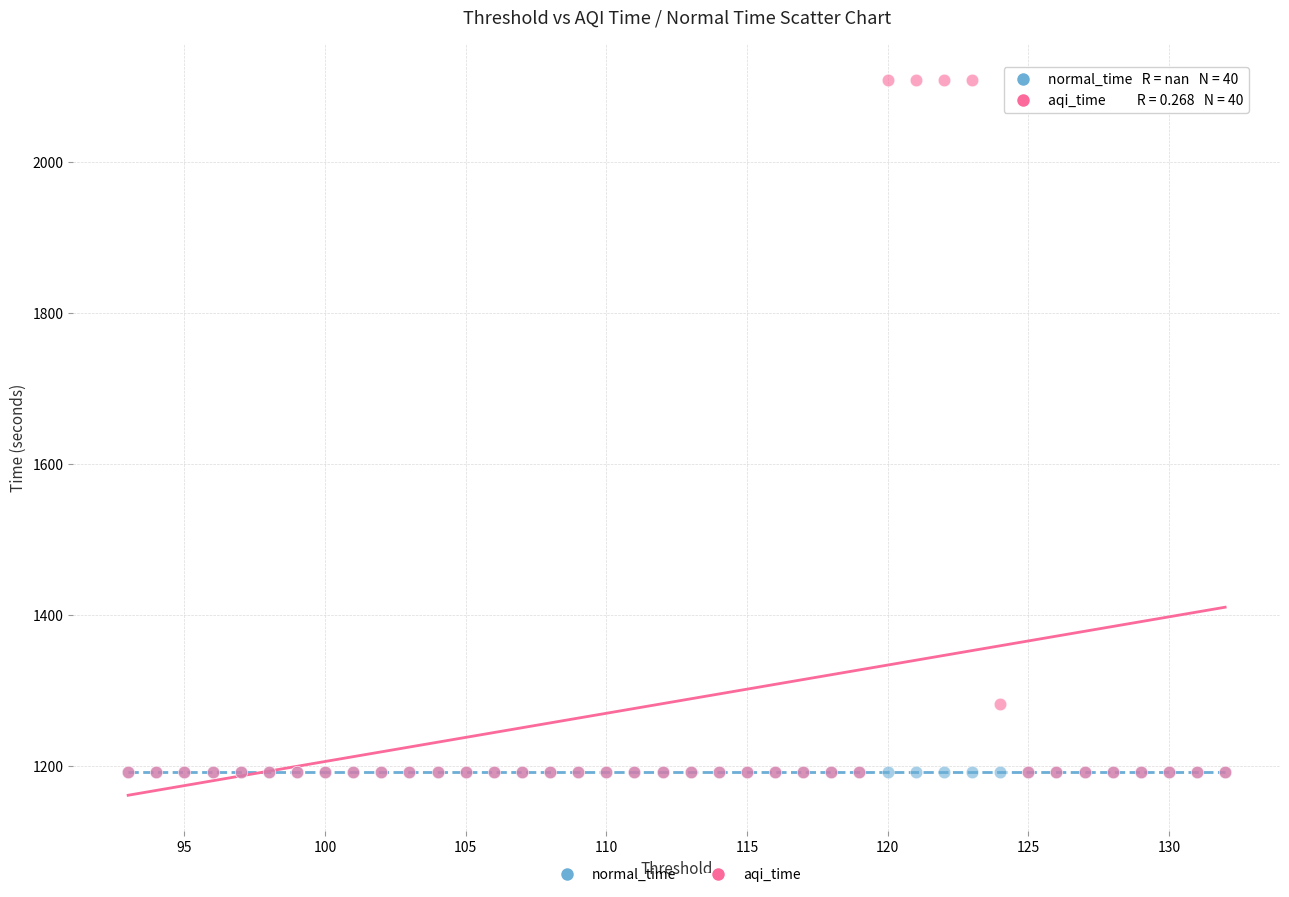

In the aqi_time series, what Y value is closest to 1650?

1282.9